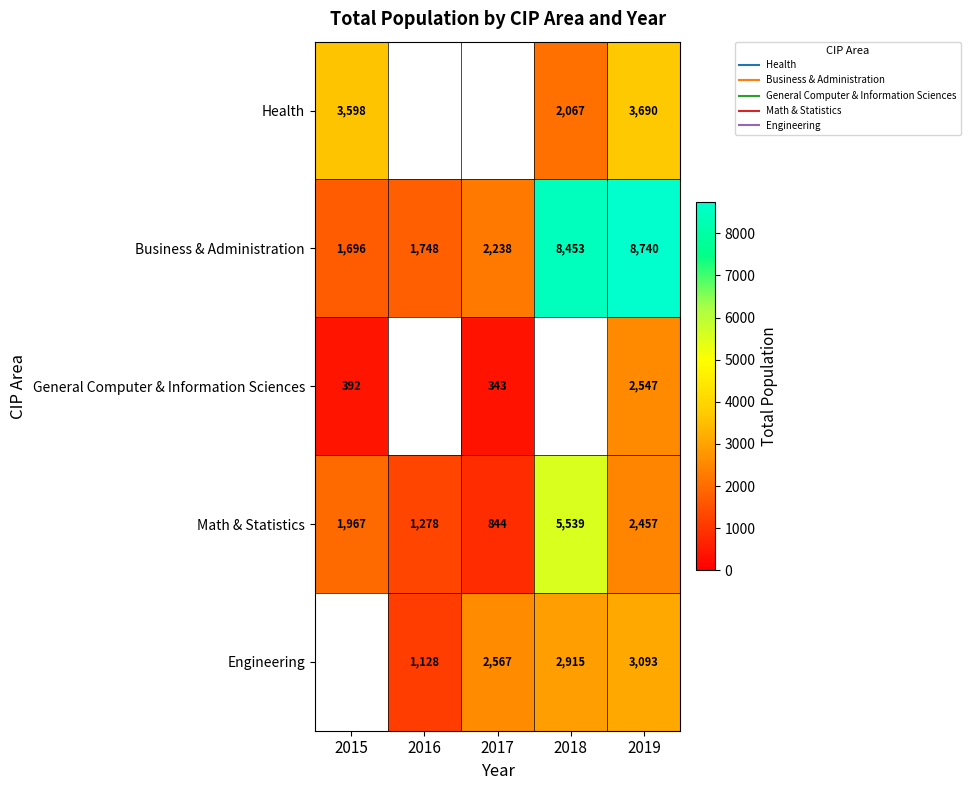

Rank the series at 2019 from highest to lowest value.

Business & Administration, Health, Engineering, General Computer & Information Sciences, Math & Statistics